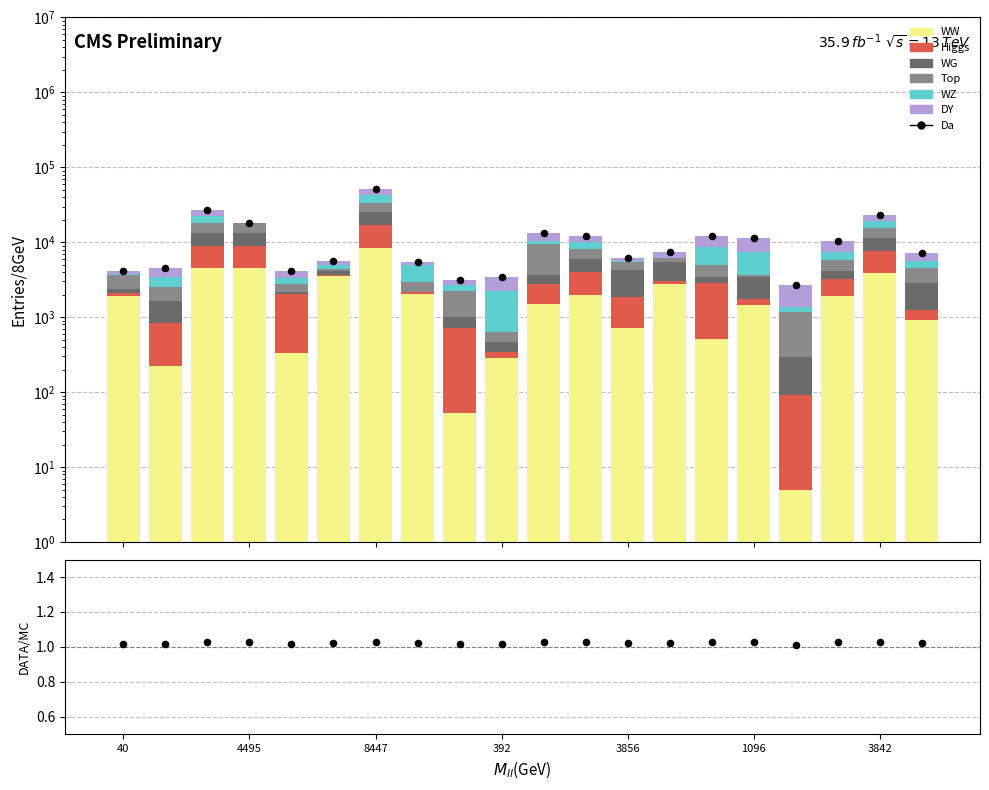

At how many categories does at least one series exceed 2336?

11